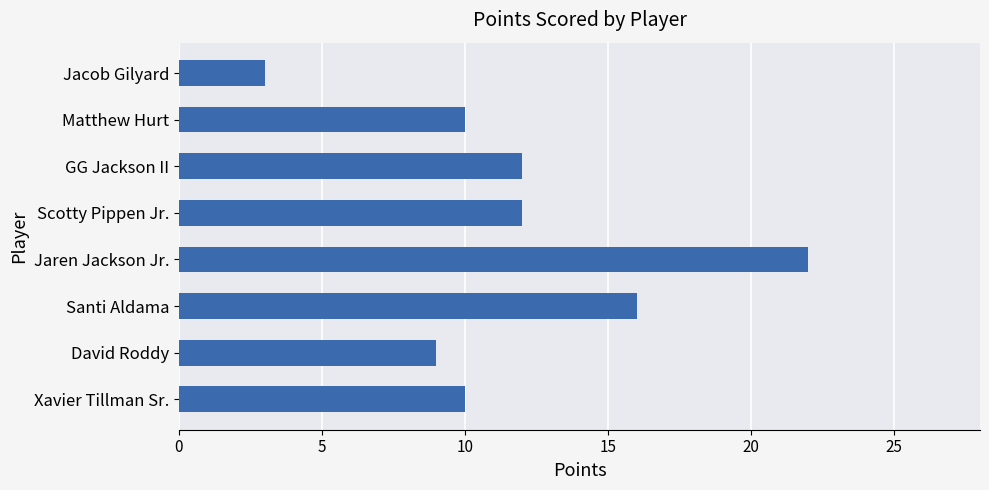

Reading bottom to top, transcribe all the data shown in this chart.

Xavier Tillman Sr.=10	David Roddy=9	Santi Aldama=16	Jaren Jackson Jr.=22	Scotty Pippen Jr.=12	GG Jackson II=12	Matthew Hurt=10	Jacob Gilyard=3